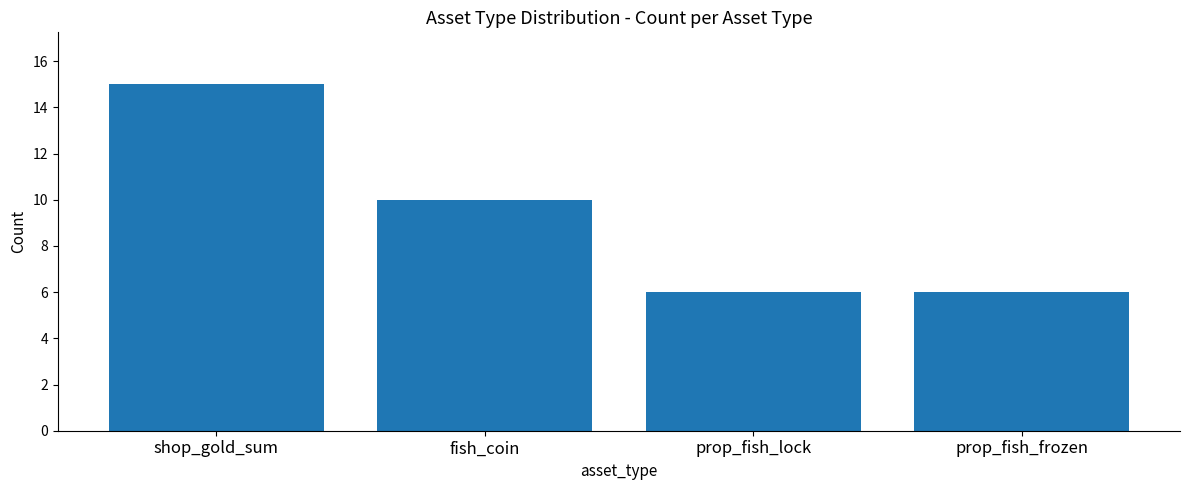

What is the label of the 4th bar from the right?

shop_gold_sum